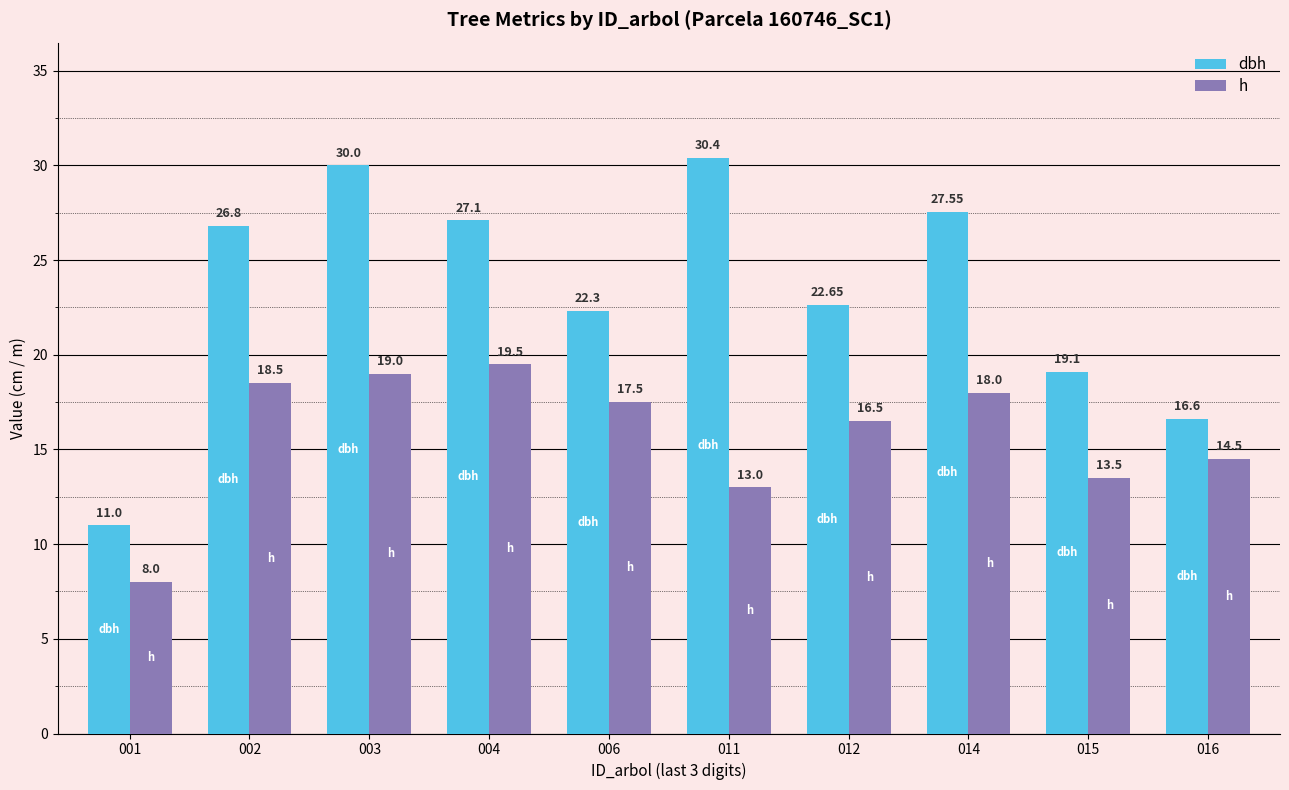

How many distinct data groups are displayed?

2